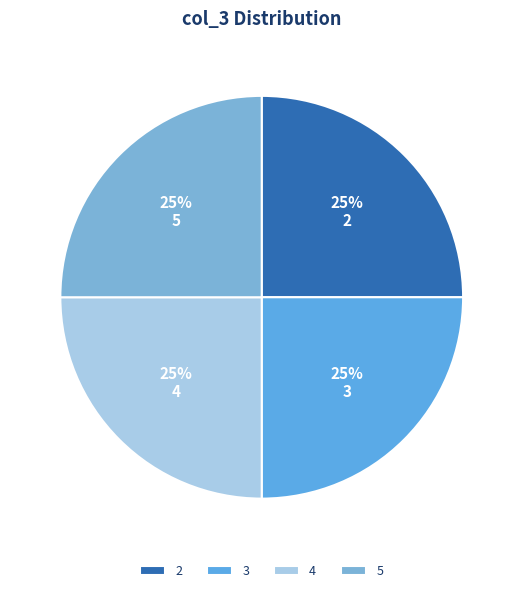

What is the ratio of the value at 3 to the value at 4?

1.0